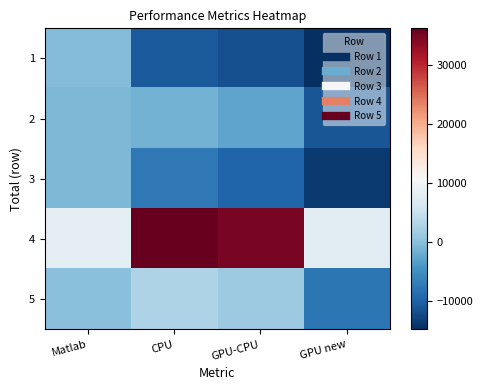

Between GPU-CPU and CPU, which is larger?

CPU